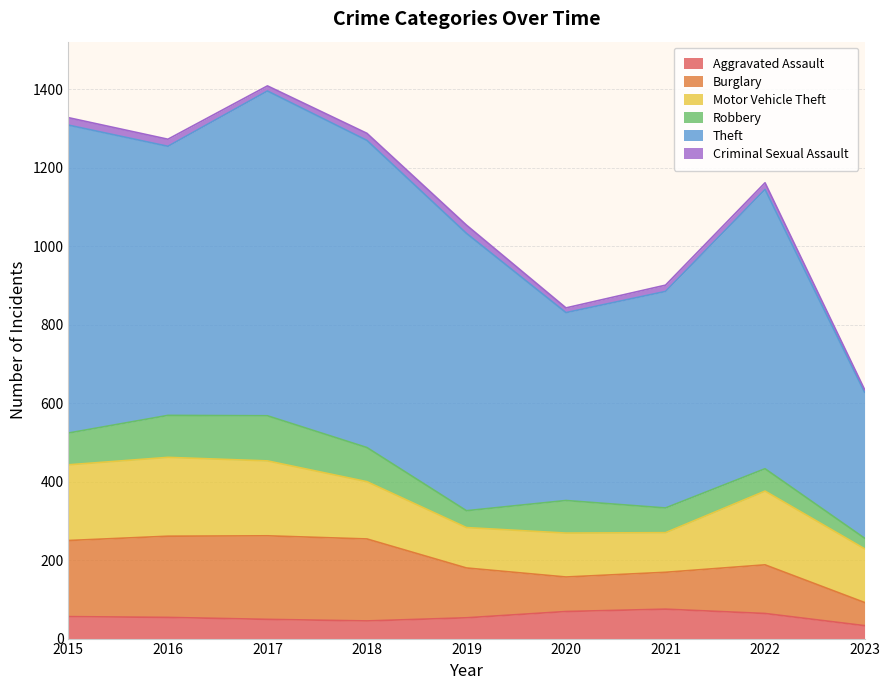

What is the maximum value for Theft?

828